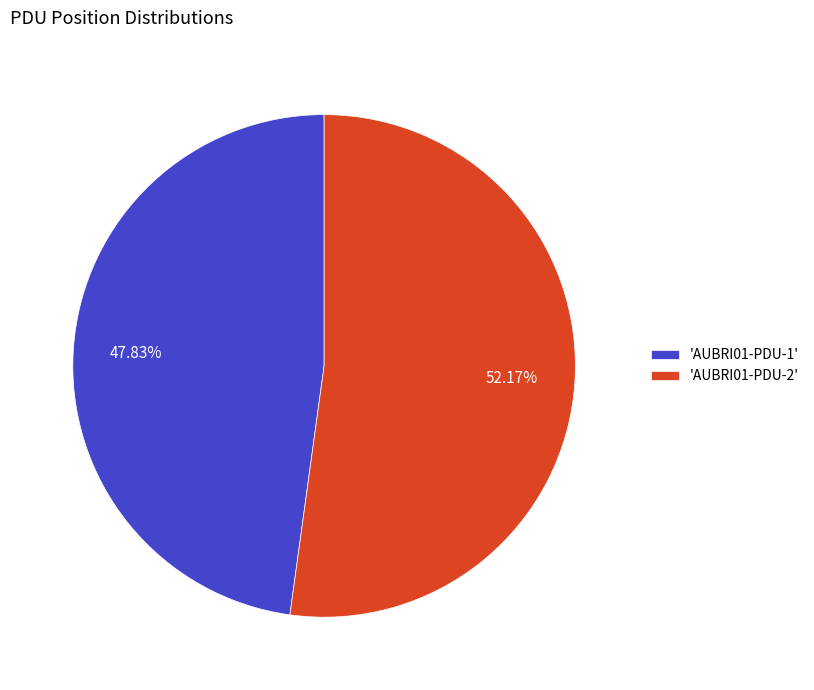

What is the ratio of the value at 'AUBRI01-PDU-1' to the value at 'AUBRI01-PDU-2'?

0.9